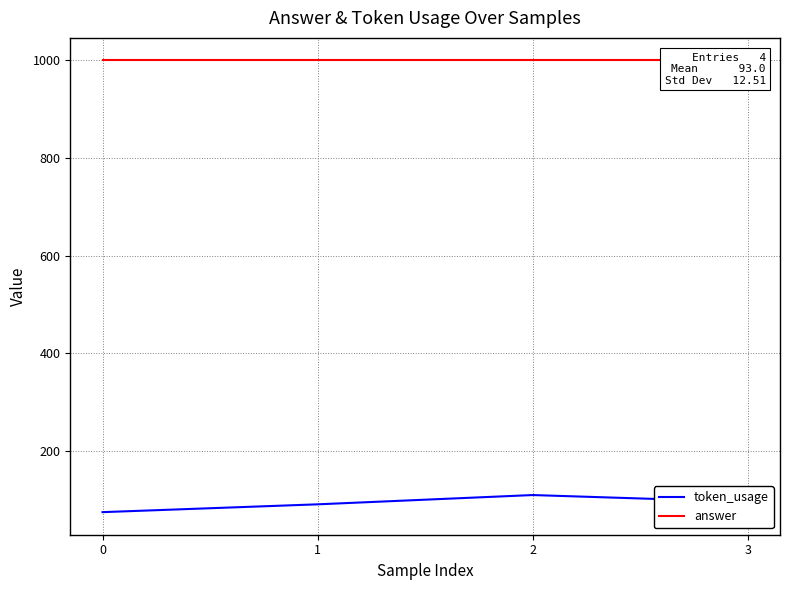

Where is the first local maximum for token_usage?

2